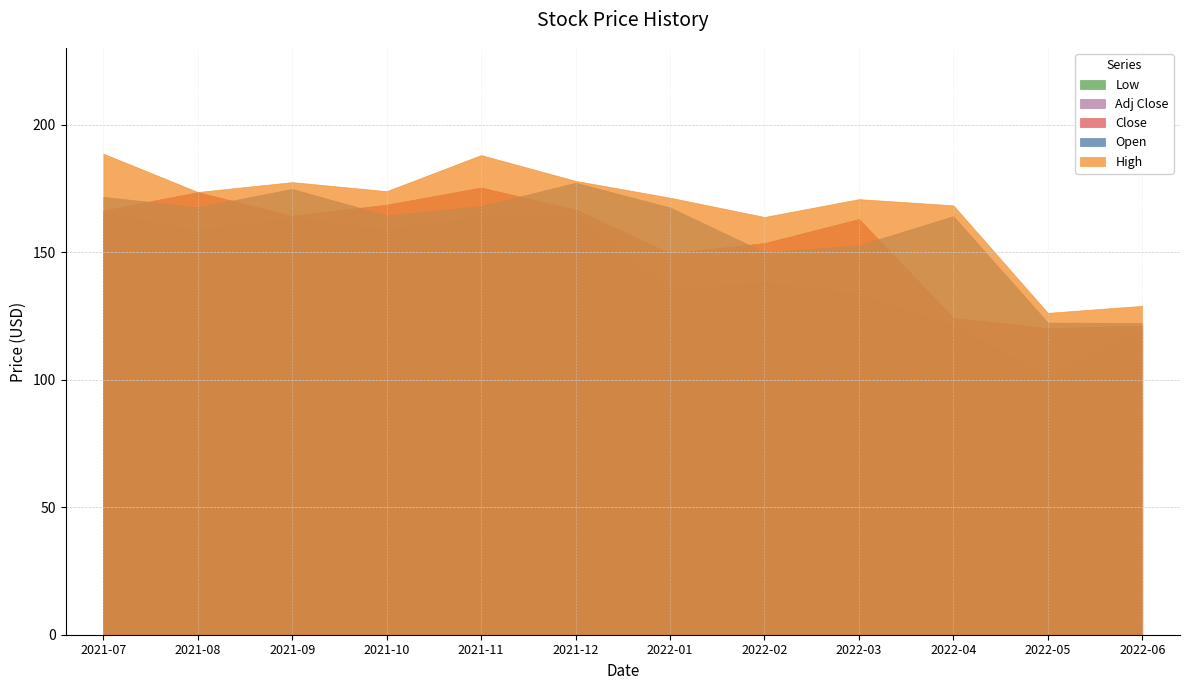

Where is Adj Close nearest to the value 147?

2022-01